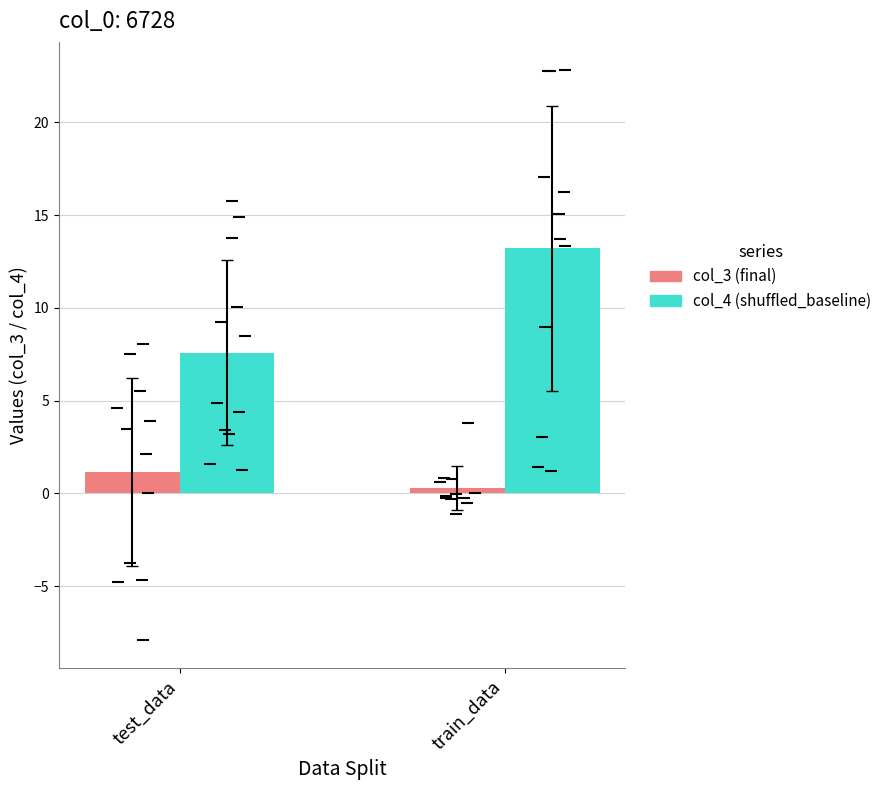

Which series has the largest total across all categories?

col_4